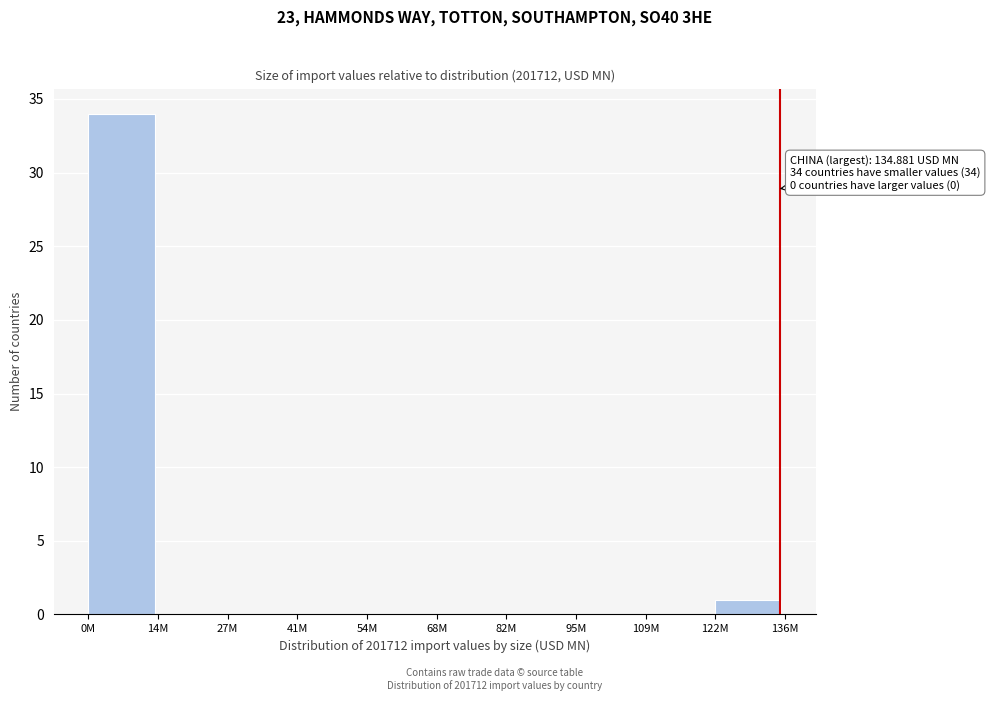

Reading right to left, extract all data points from this chart.

122M=1	109M=0	95M=0	82M=0	68M=0	54M=0	41M=0	27M=0	14M=0	0M=34